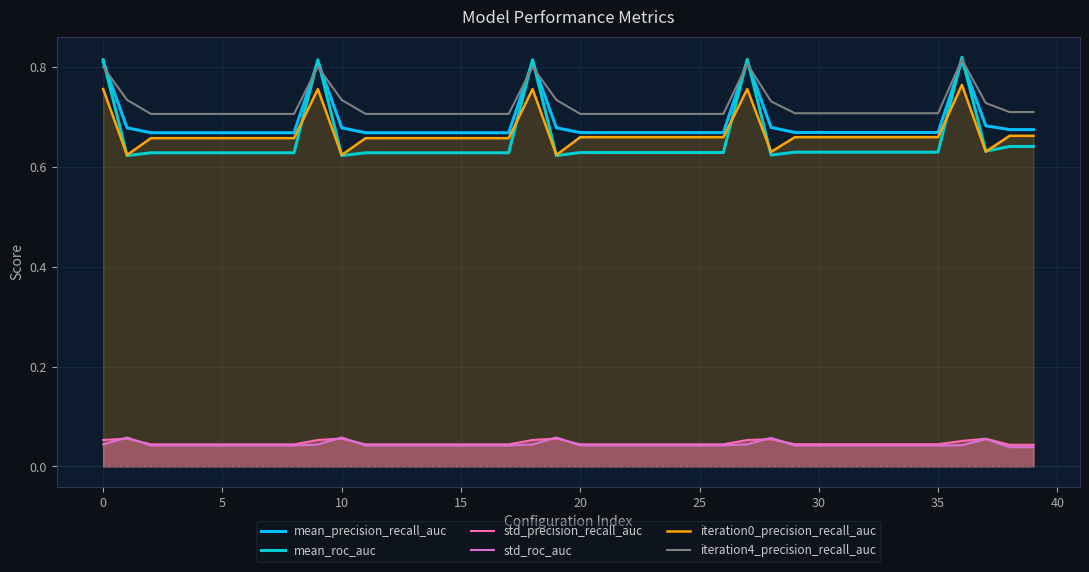

What value does the mean_roc_auc series have at 16?

0.6